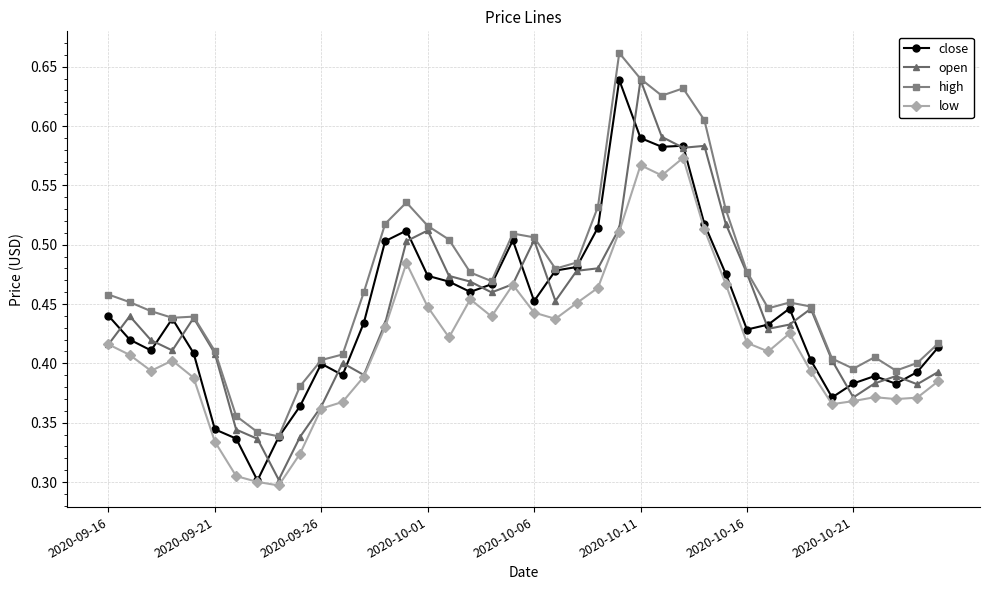

True or false: low has more than 1 interior local peaks.

True